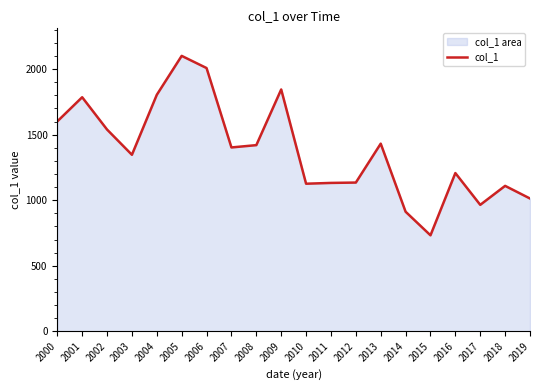

What is the value of the 15th point from the left?

912.1